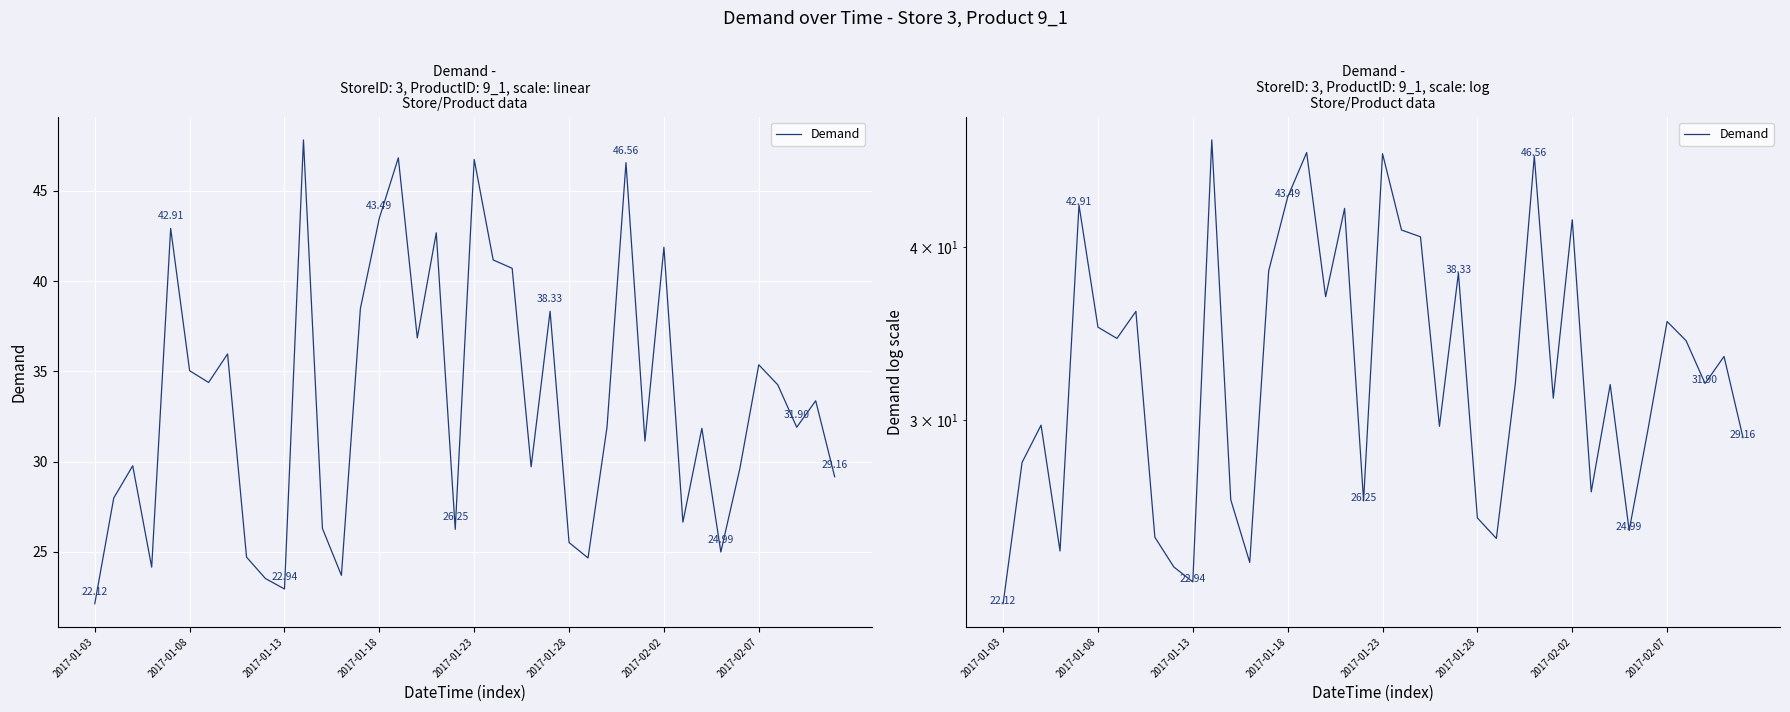

What position from the left is 36?

37